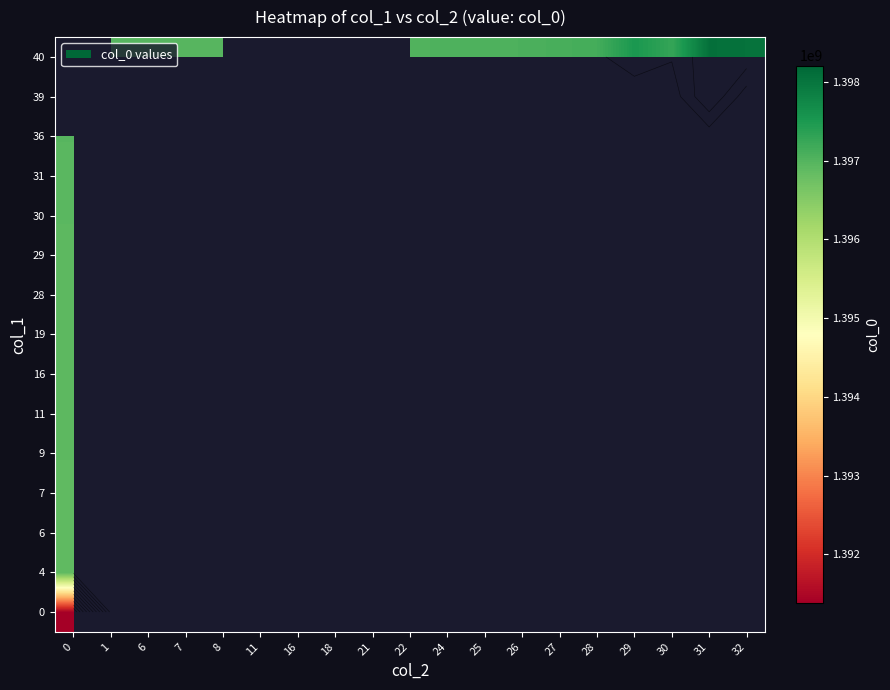

The row_8 series shows 2490868682.3 at 0. True or false?

False